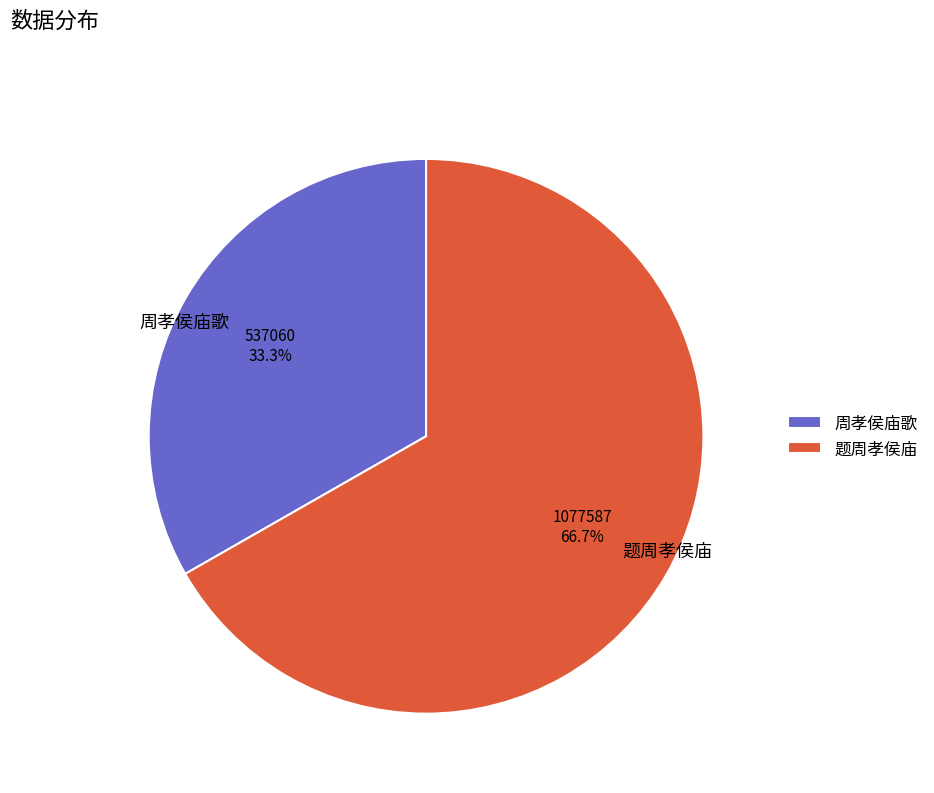

Rank the categories by value from lowest to highest.

周孝侯庙歌, 题周孝侯庙